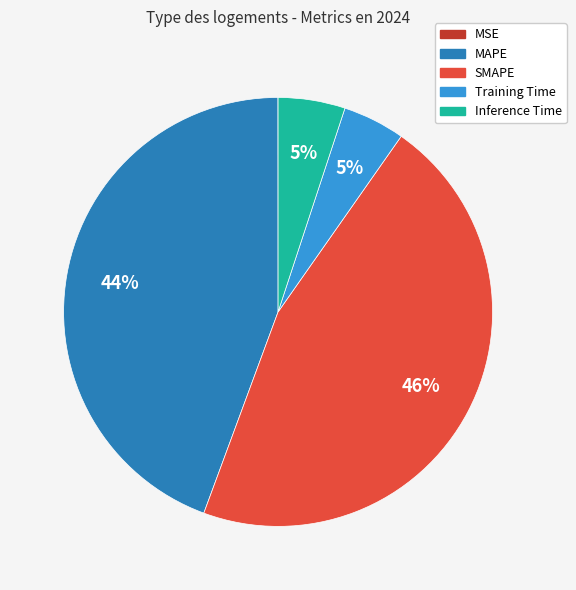

The SMAPE slice represents 46% of the pie. True or false?

True